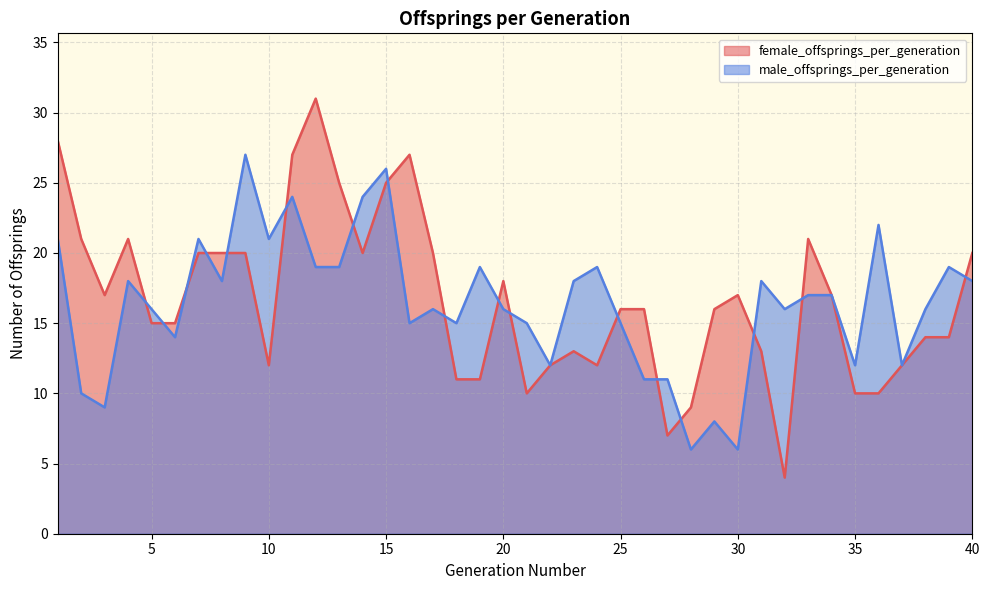

After their last crossing, which series has the higher values: female_offsprings_per_generation or male_offsprings_per_generation?

female_offsprings_per_generation